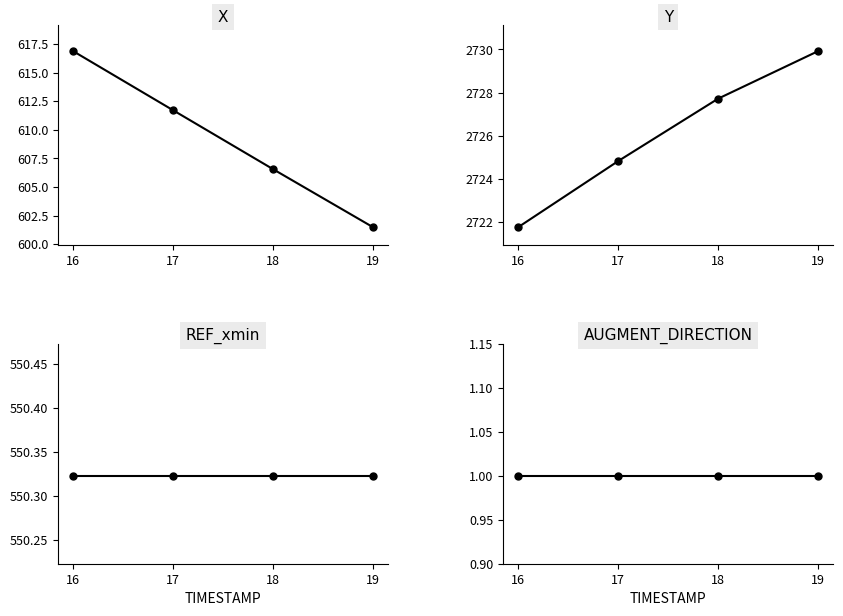

True or false: X and REF_xmin cross at least once.

False